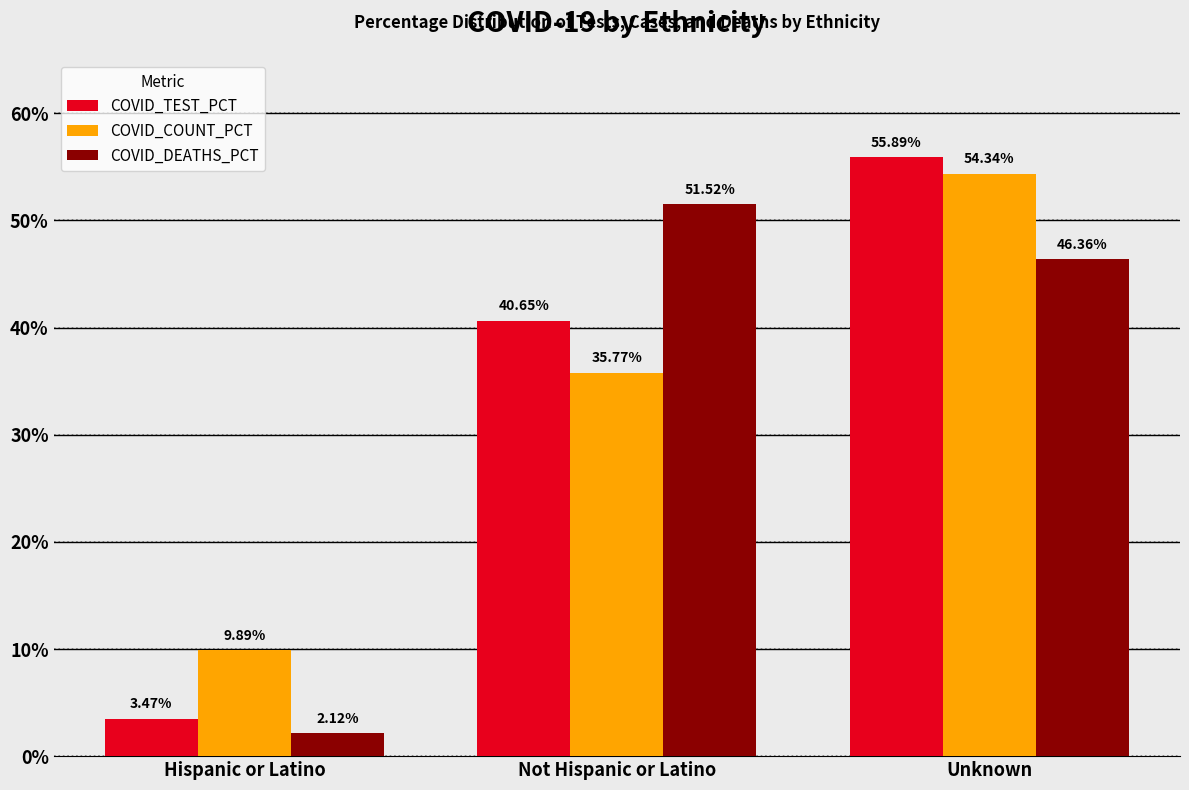

What position from the left is Not Hispanic or Latino?

2